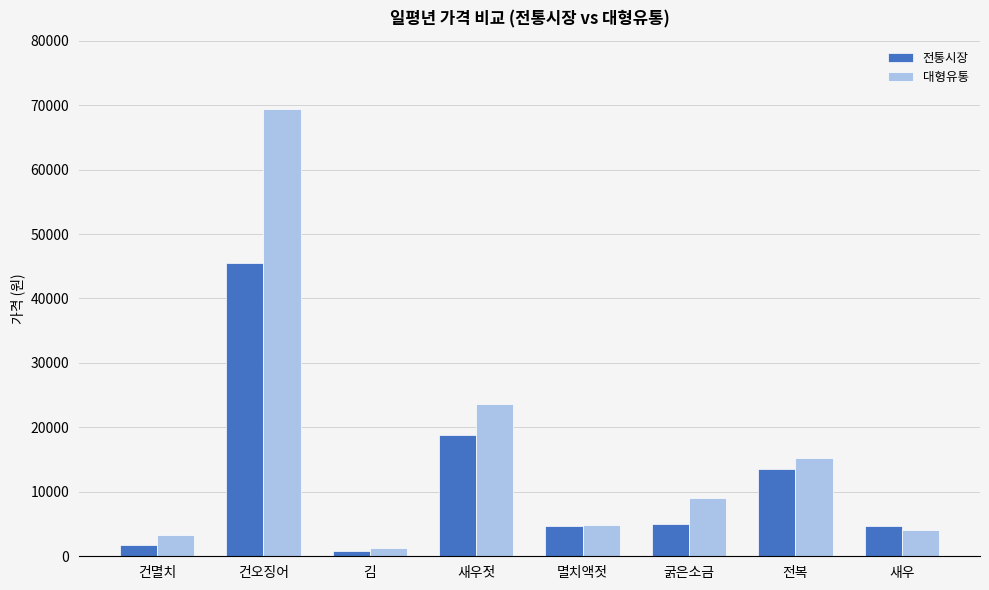

Is it true that 전통시장 equals 1825 at 건멸치?

True